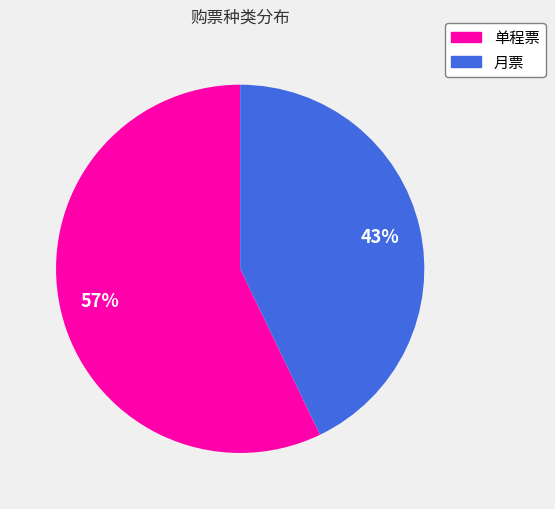

What percentage is the 单程票 slice, to the nearest percent?

57%